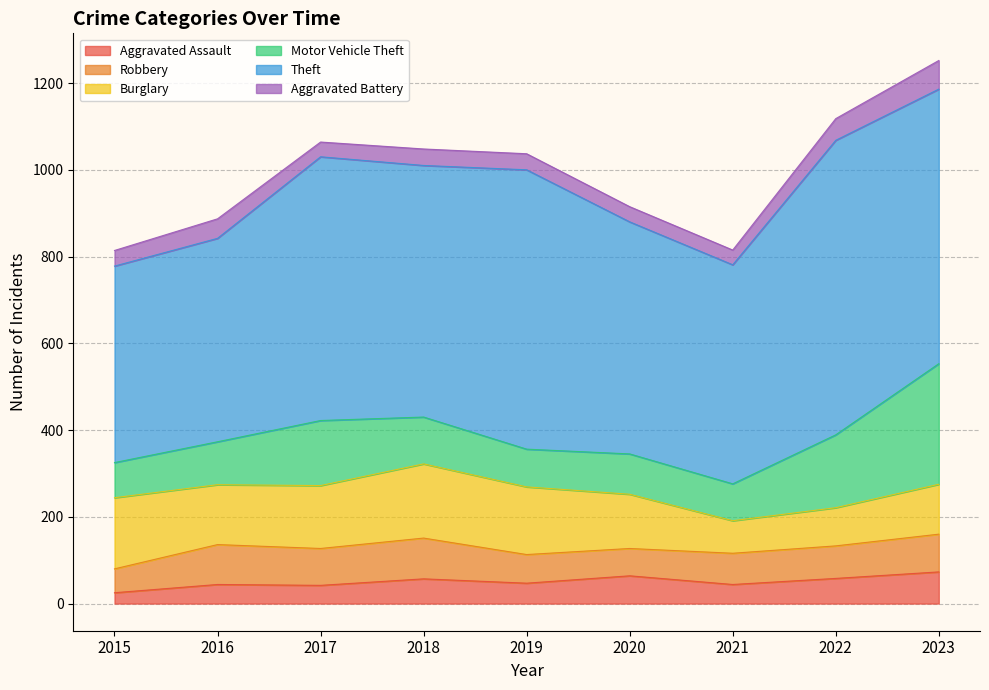

True or false: Aggravated Assault and Motor Vehicle Theft cross at least once.

False